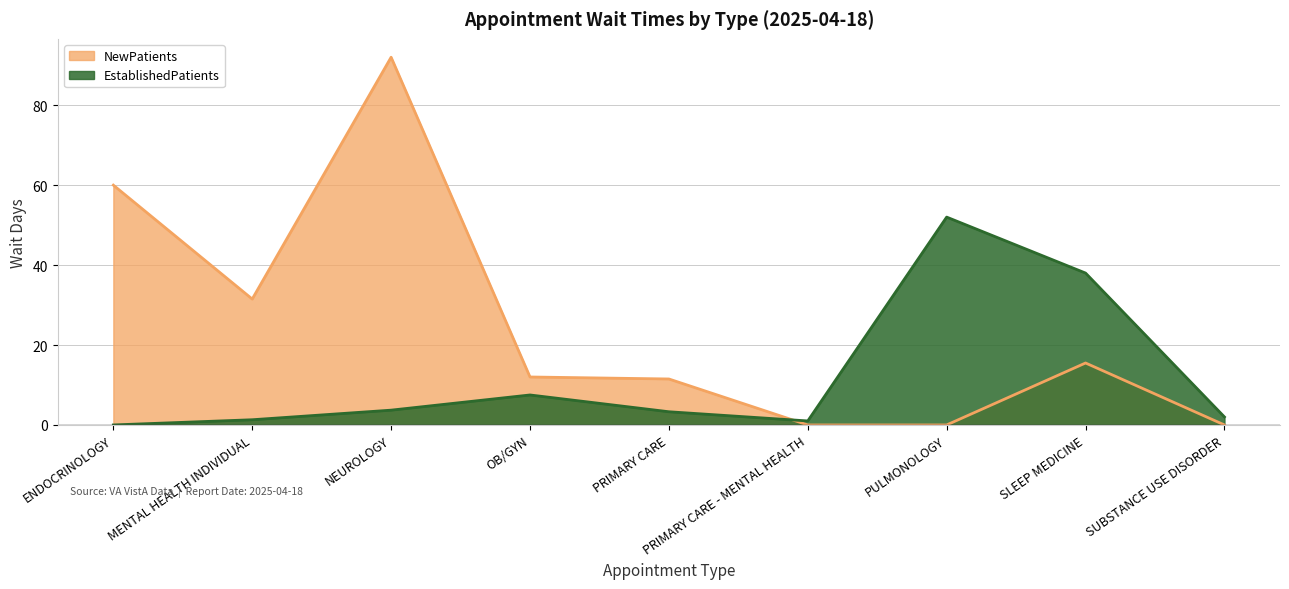

What is the value of the NewPatients point at the 1st from the left?

60.0